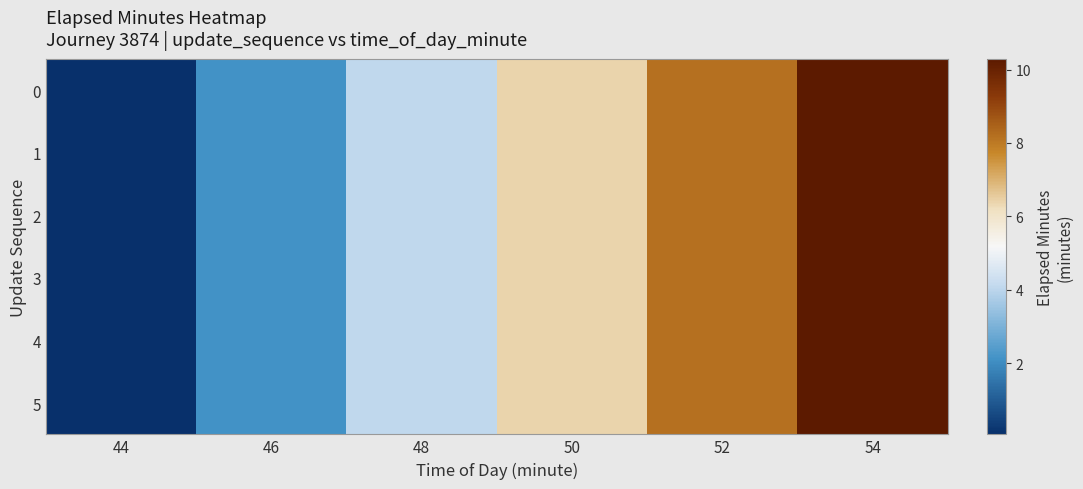

Reading left to right, transcribe all the data shown in this chart.

0: 44=0.1	46=2.1	48=4.1	50=6.4	52=8.2	54=10.3
1: 44=0.1	46=2.1	48=4.1	50=6.4	52=8.2	54=10.3
2: 44=0.1	46=2.1	48=4.1	50=6.4	52=8.2	54=10.3
3: 44=0.1	46=2.1	48=4.1	50=6.4	52=8.2	54=10.3
4: 44=0.1	46=2.1	48=4.1	50=6.4	52=8.2	54=10.3
5: 44=0.1	46=2.1	48=4.1	50=6.4	52=8.2	54=10.3